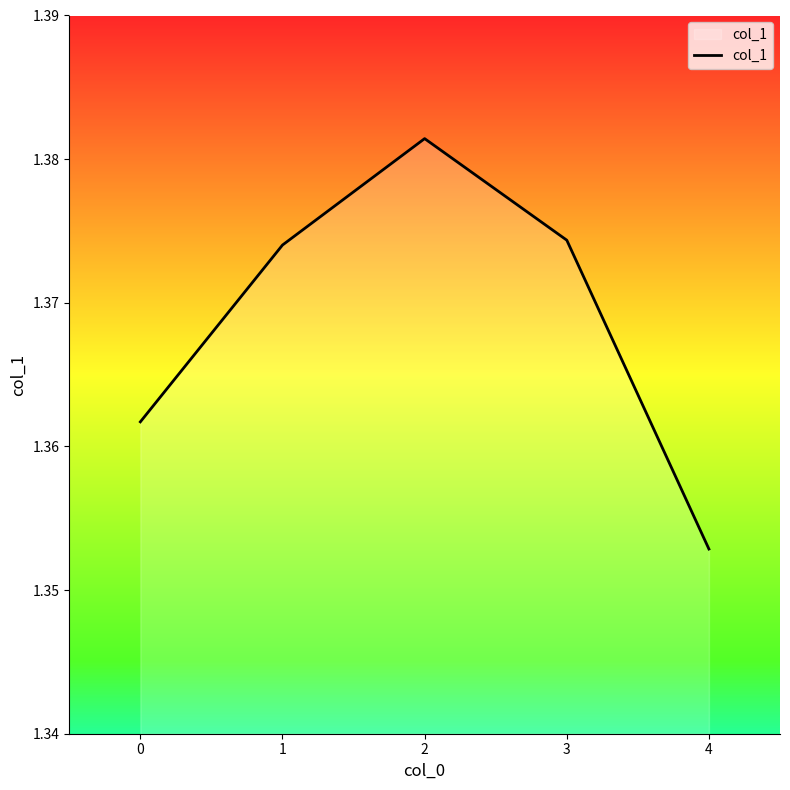

True or false: the data has more than 0 interior local peaks.

True